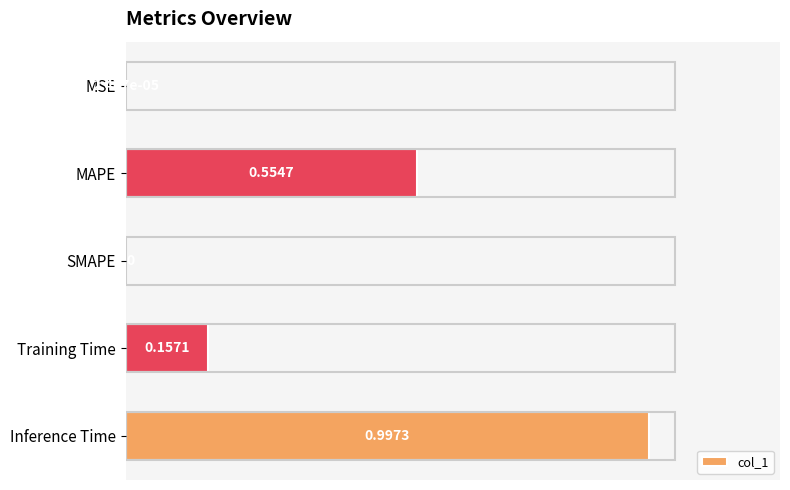

What is the sum of all values?

1.7